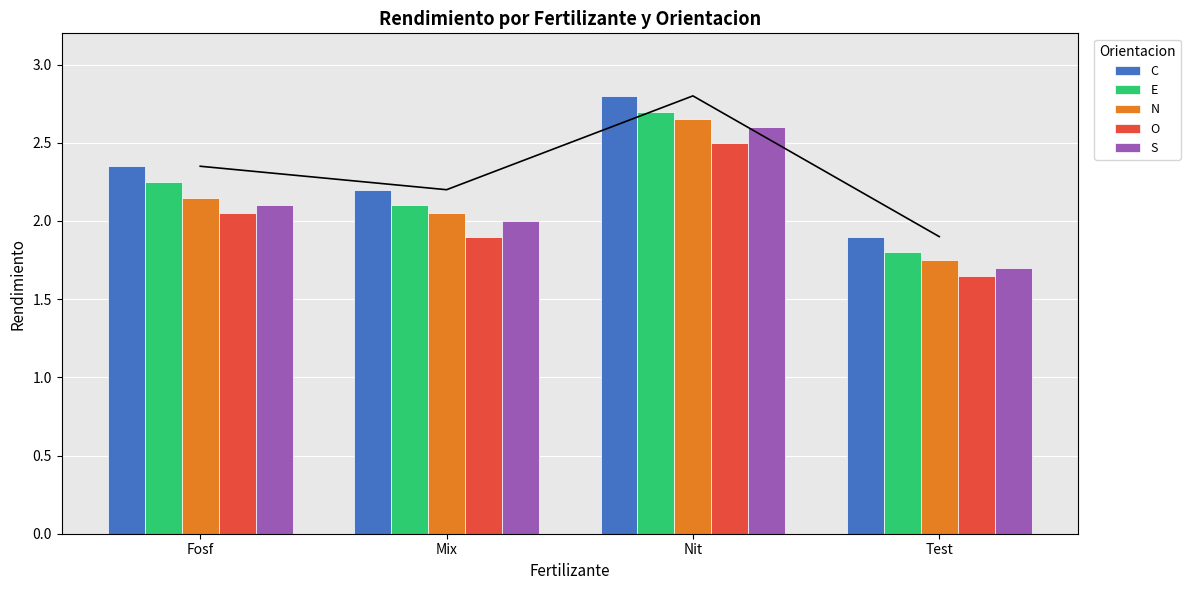

Rank the series by their average value, from lowest to highest.

O, S, N, E, C